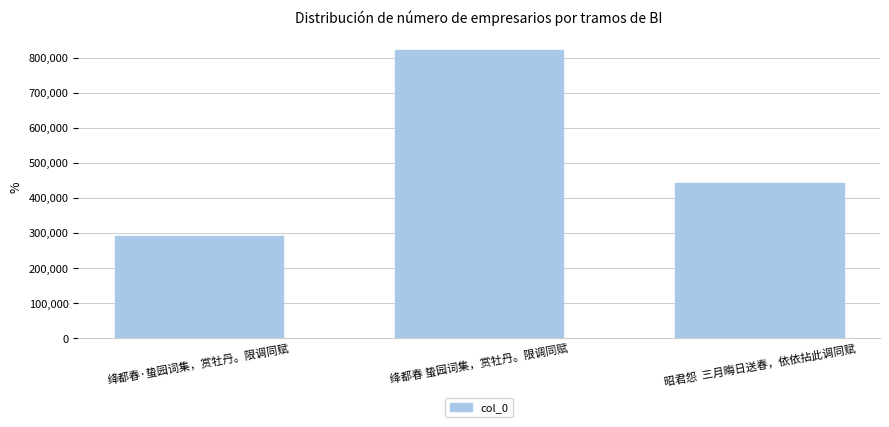

What is the difference between the values at 昭君怨  三月晦日送春，依依拈此调同赋 and 绛都春 蛰园词集，赏牡丹。限调同赋?

377544